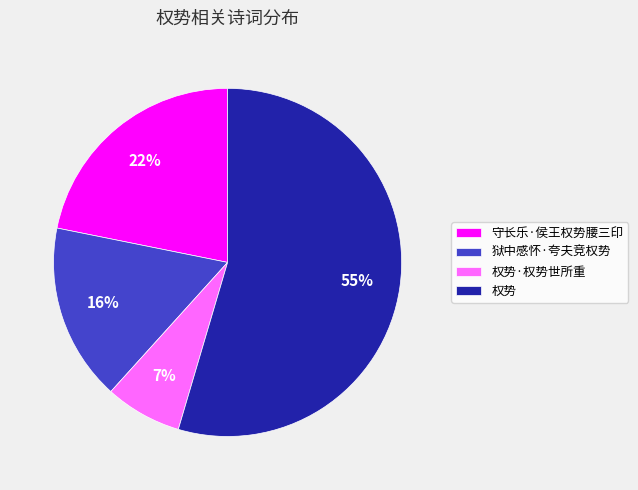

Which category has the biggest portion of the pie?

权势